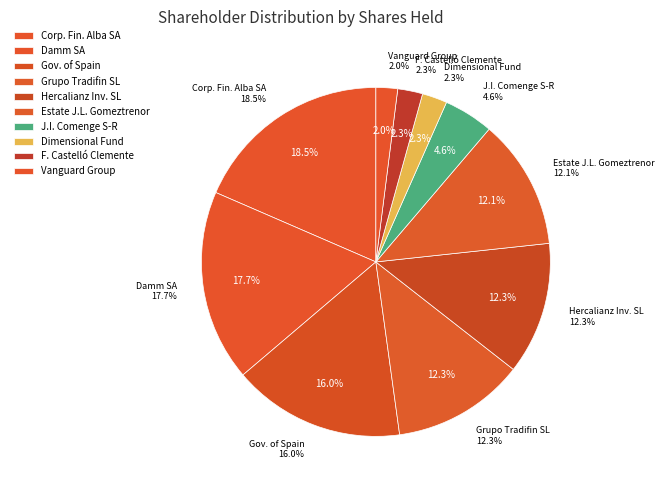

Rank the categories by value from lowest to highest.

The Vanguard Group, Inc., Fernando Castelló Clemente, MBA, Dimensional Fund Advisors LP, José Ignacio Comenge Sánchez-Real, Estate of Juan Luis Gomeztrenor Fos, Grupo Tradifin SL, Hercalianz Investing Group SL, Government of Spain, Damm SA, Corporación Financiera Alba SA